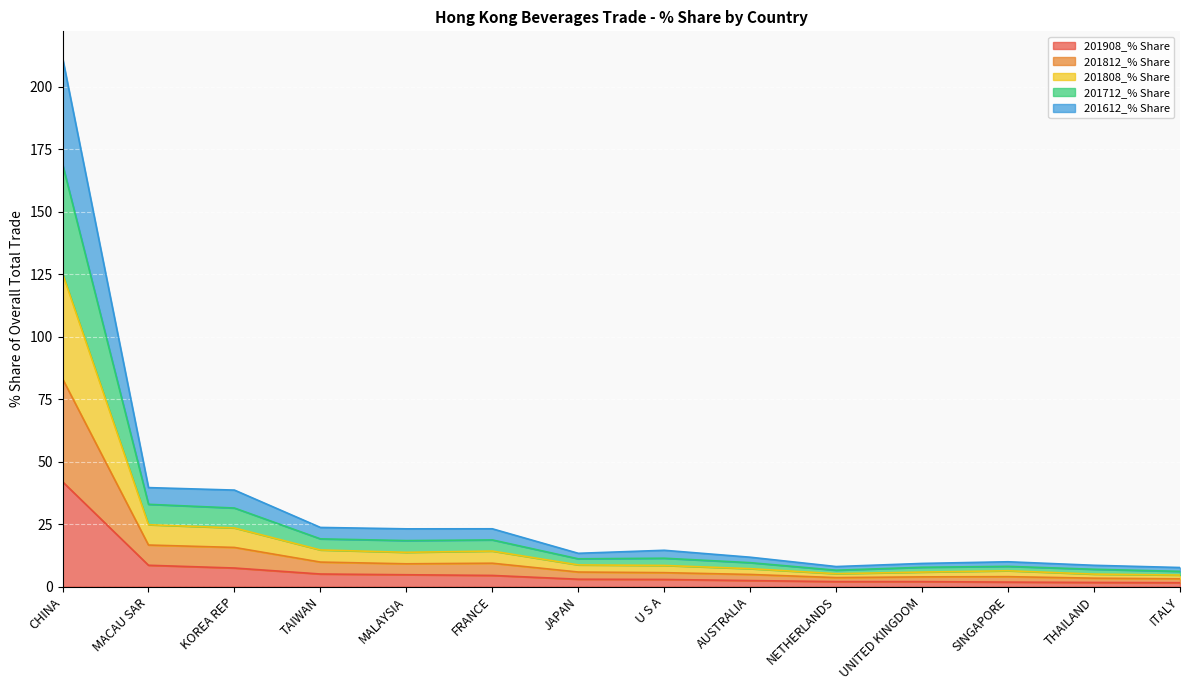

Which series changed the most between U S A and UNITED KINGDOM?

201712_% Share